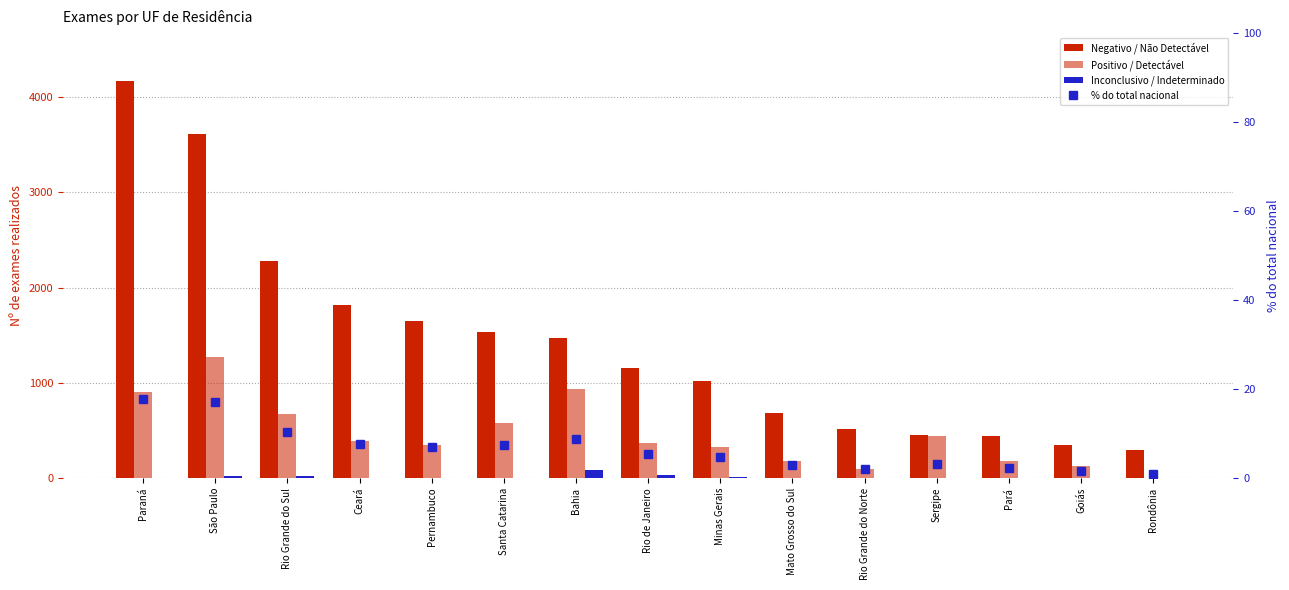

What is the approximate value of Inconclusivo / Indeterminado at Bahia?

83.0